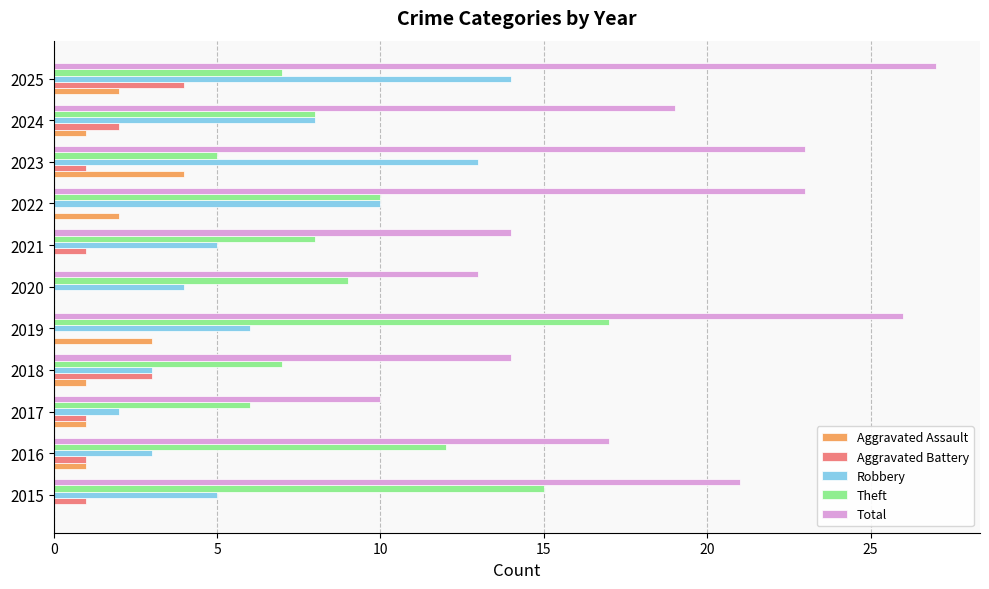

True or false: Theft has a value of 11 at 2021.

False